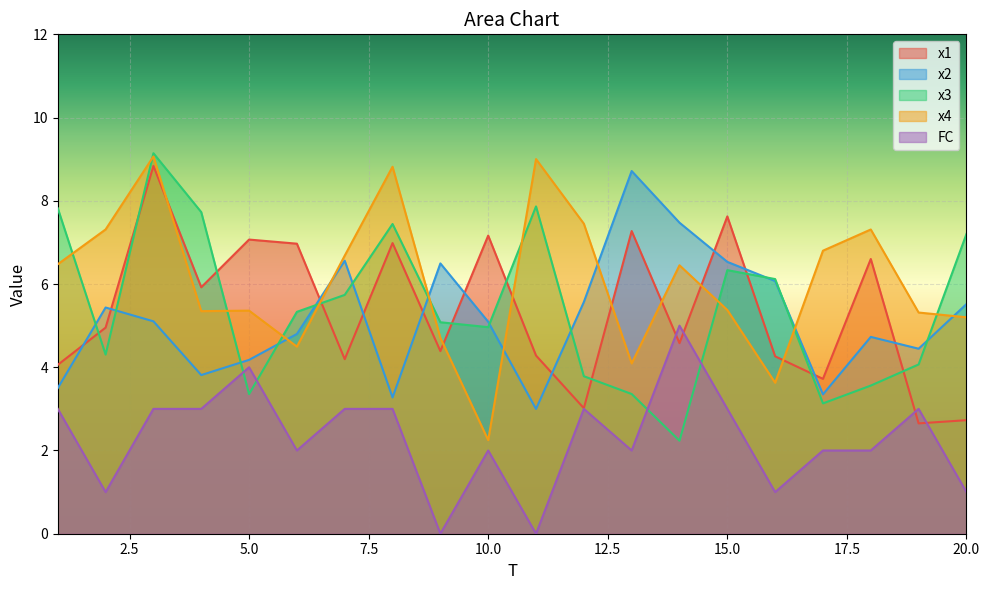

Which label corresponds to the largest value in the chart?

3